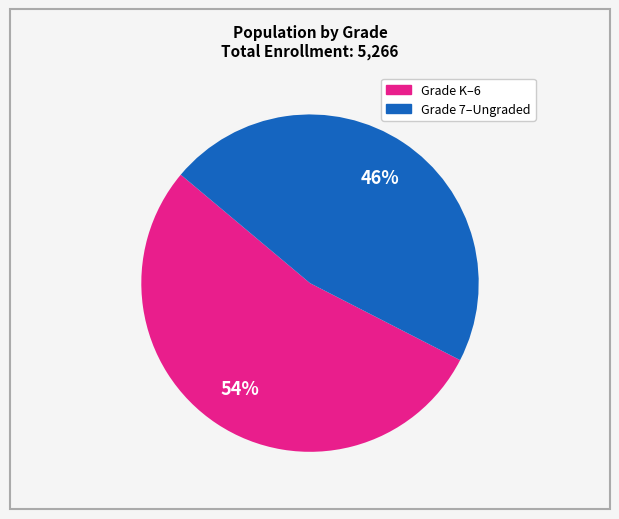

How many segments does this pie chart have?

2